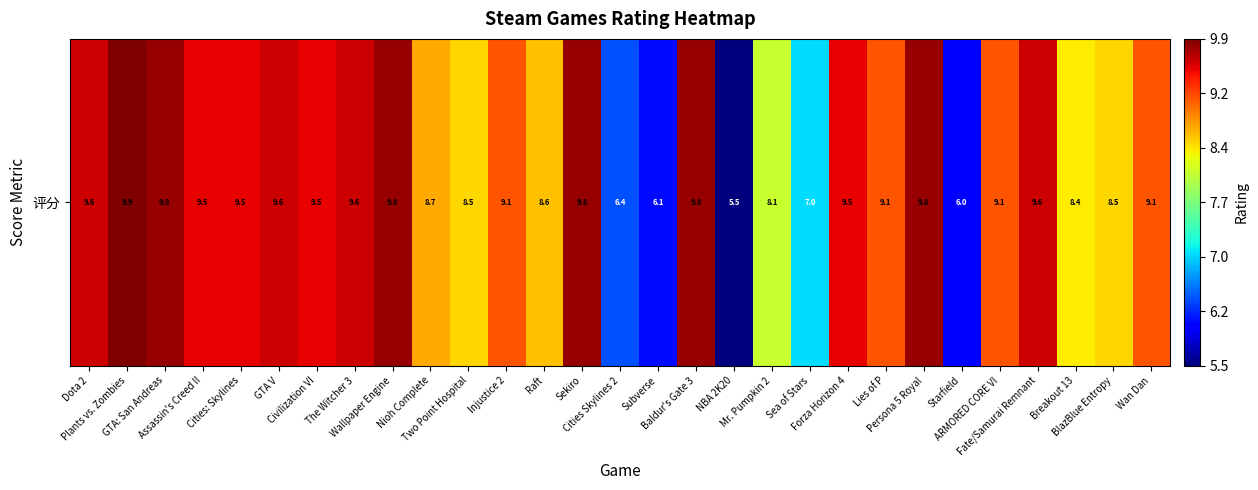

What is the sum of all values?

253.5